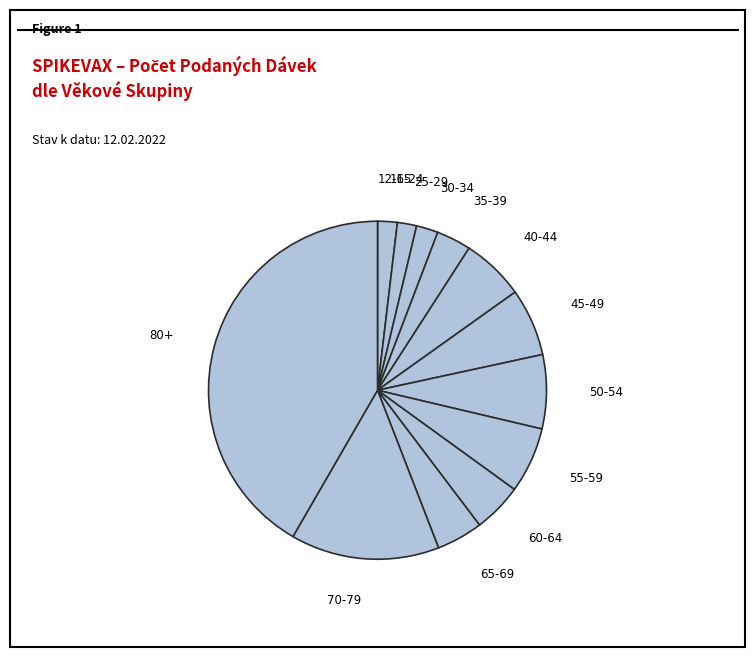

Combined, do 25-29 and 16-24 account for over 50%?

No